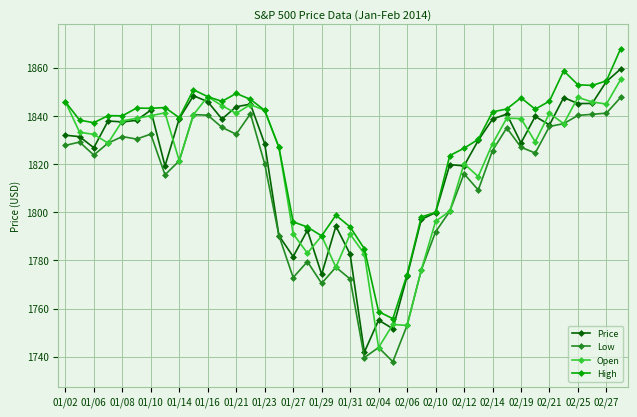

What is the difference between the maximum and minimum values in the High series?

112.1